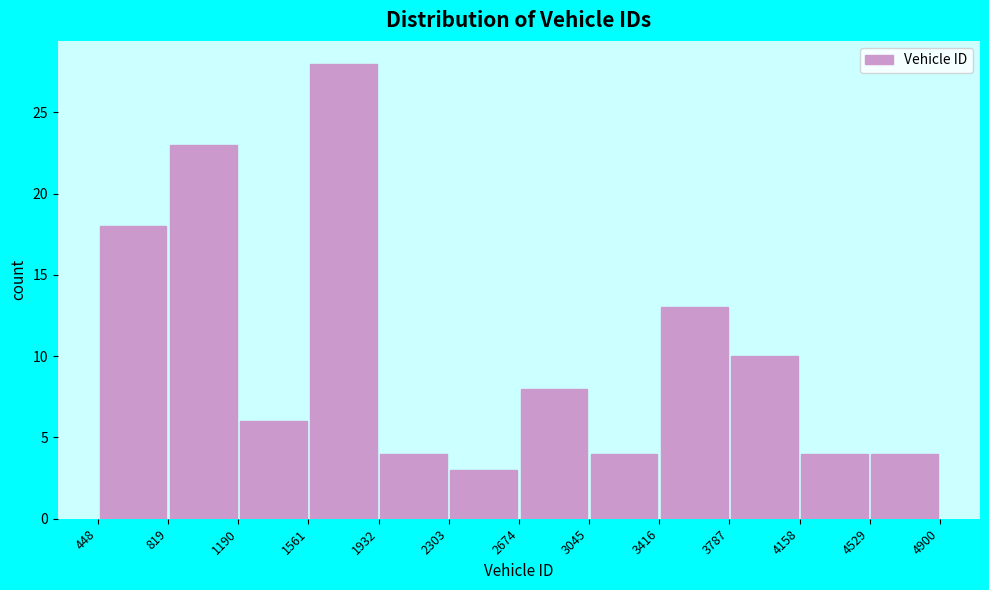

Reading left to right, transcribe this chart: for each bar, give the range it covers on the x-axis and its height. The values are not printed on the chart, so give them approximately, as read against the axis.

448 to 819: 18
819 to 1190: 23
1190 to 1561: 6
1561 to 1932: 28
1932 to 2303: 4
2303 to 2674: 3
2674 to 3045: 8
3045 to 3416: 4
3416 to 3787: 13
3787 to 4158: 10
4158 to 4529: 4
4529 to 4900: 4